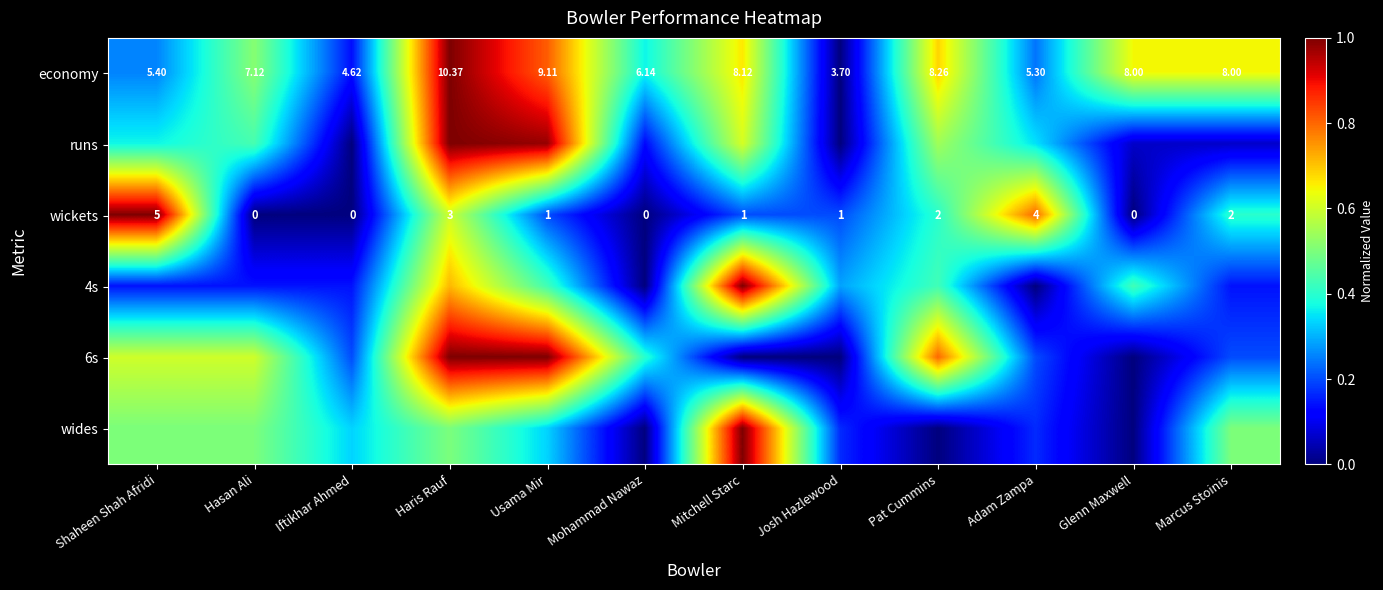

What is the difference between the highest and lowest values at Hasan Ali?

0.6